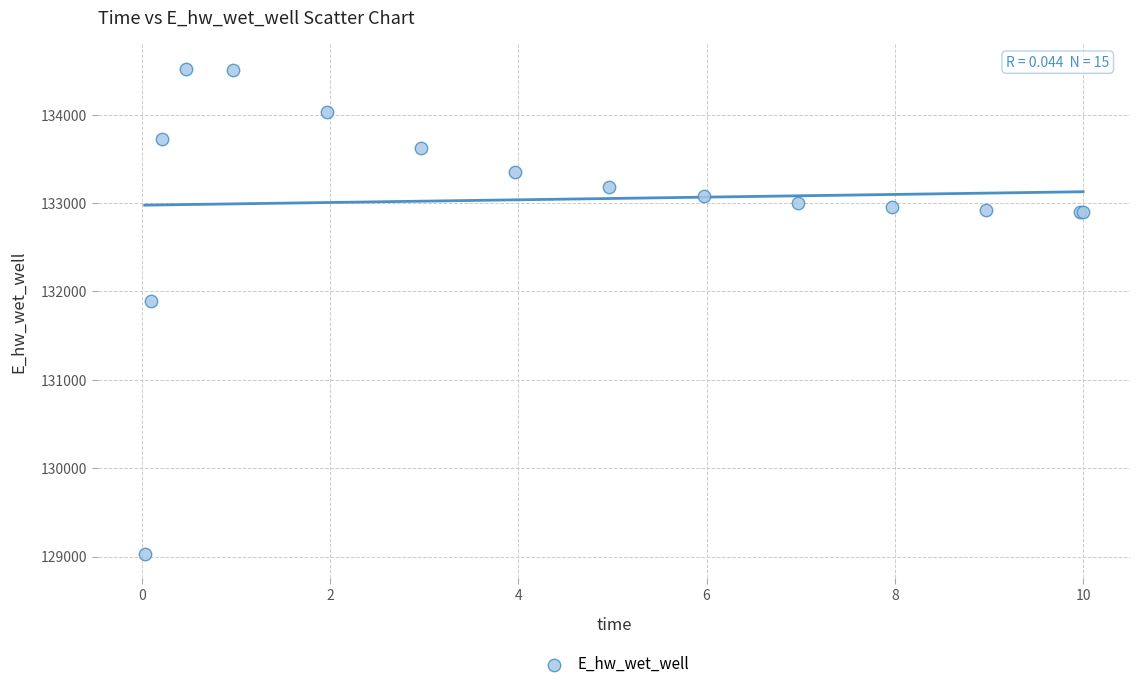

What Y value in the scatter plot is closest to 131774?

131894.1